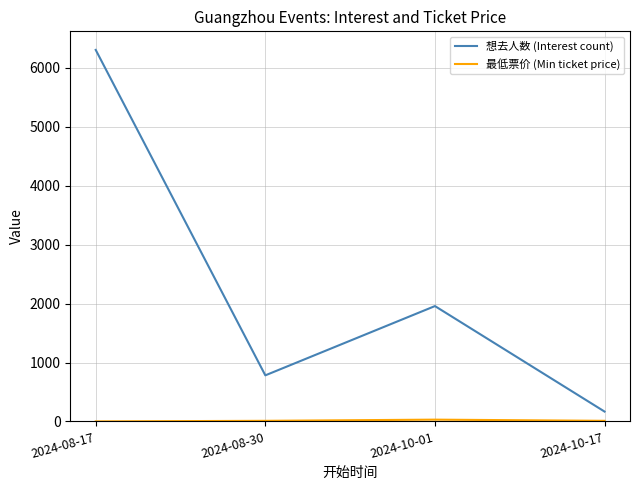

What position from the left is 2024-10-01?

3